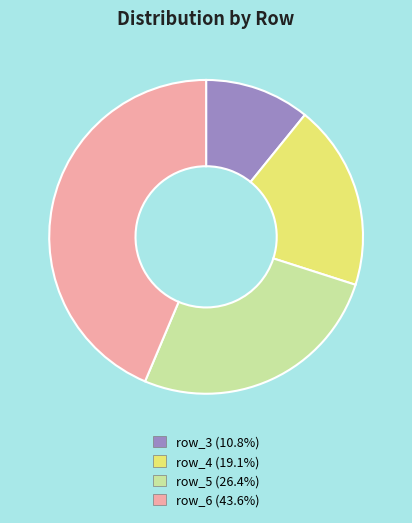

Count the number of slices in the pie.

4